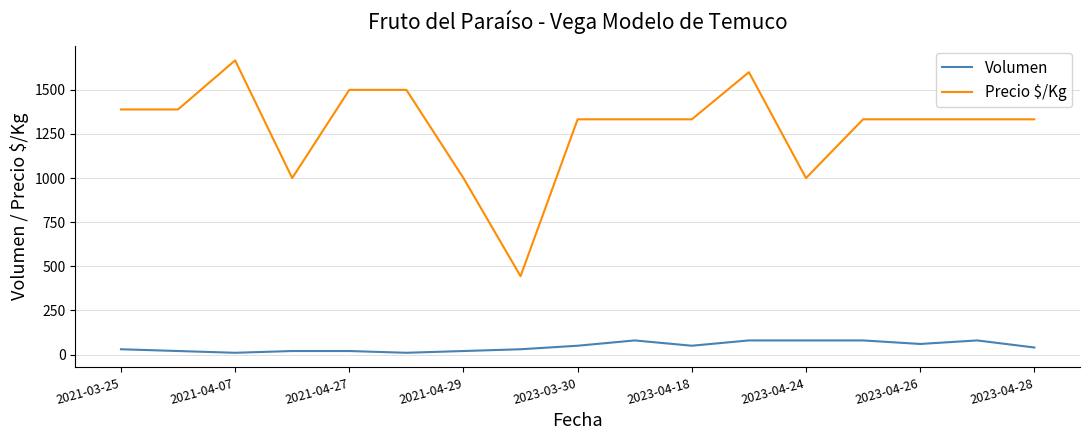

How many categories are shown in the chart?

17